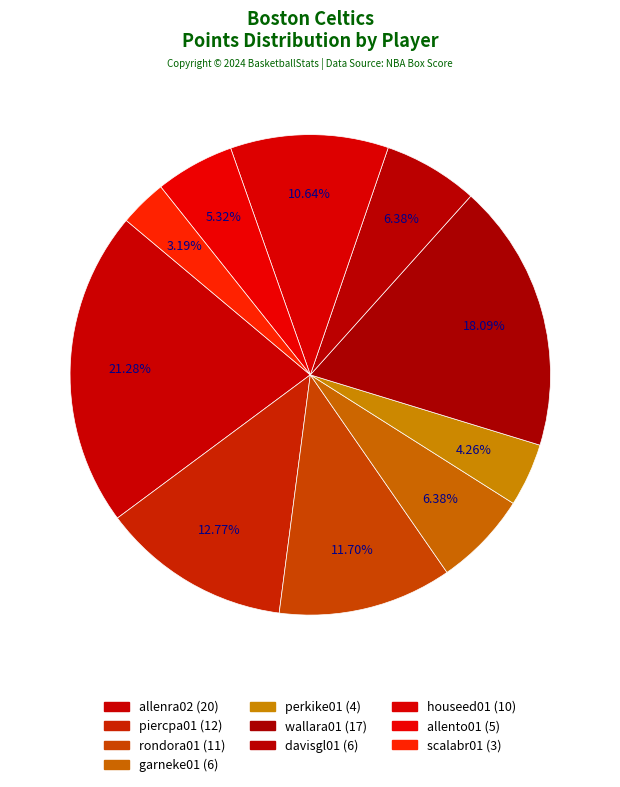

To the nearest percent, what is the combined percentage of allento01 and wallara01?

23%